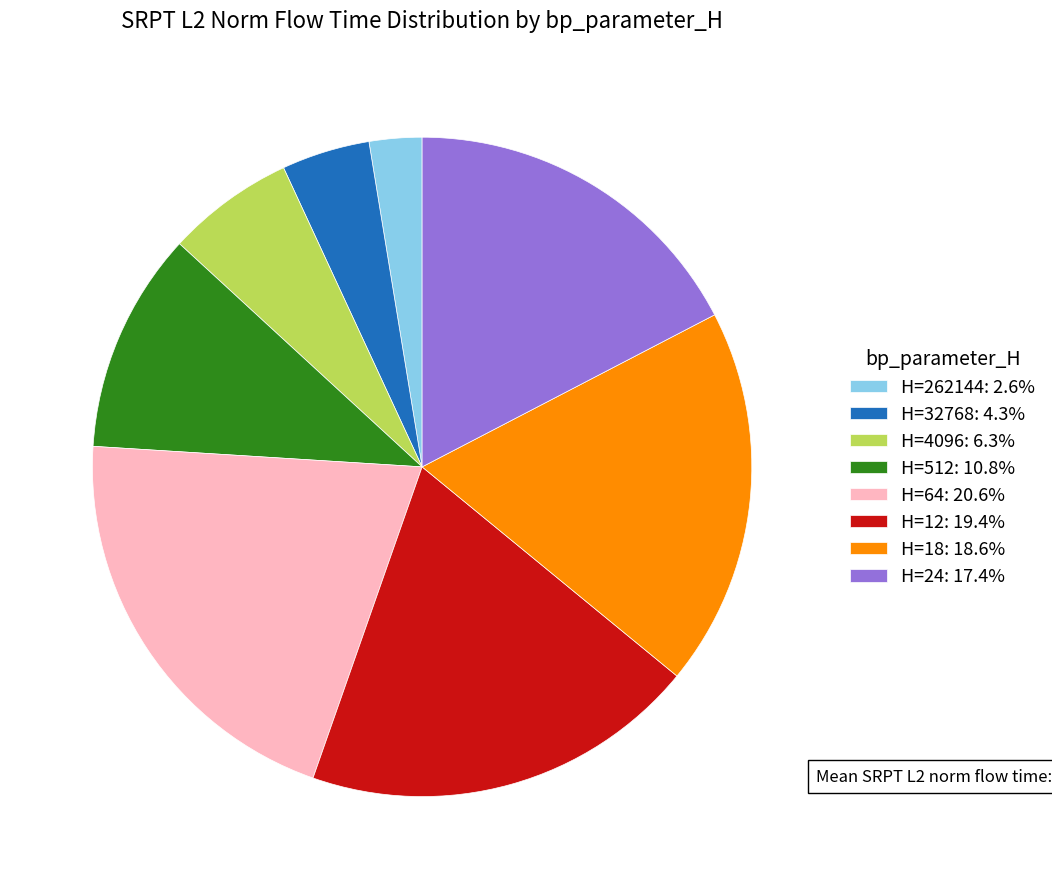

Is the sum of H=64: 20.6% and H=12: 19.4% greater than half?

No